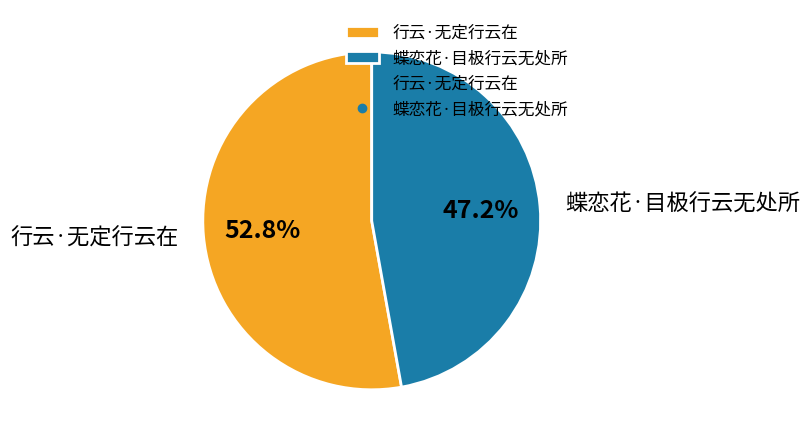

The 行云·无定行云在 slice represents 64% of the pie. True or false?

False